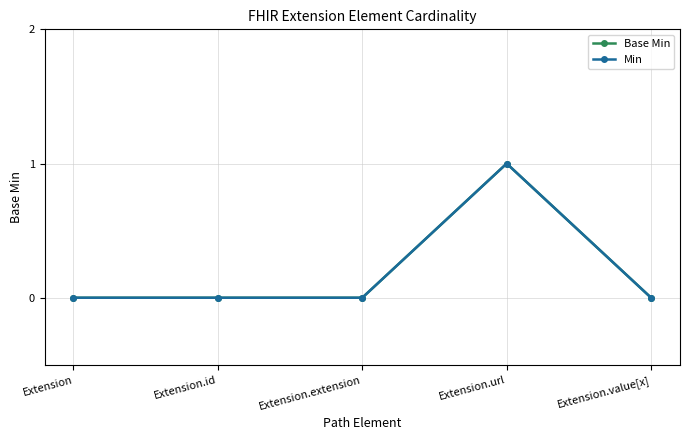

Is this an area chart (filled region under the line)?

No